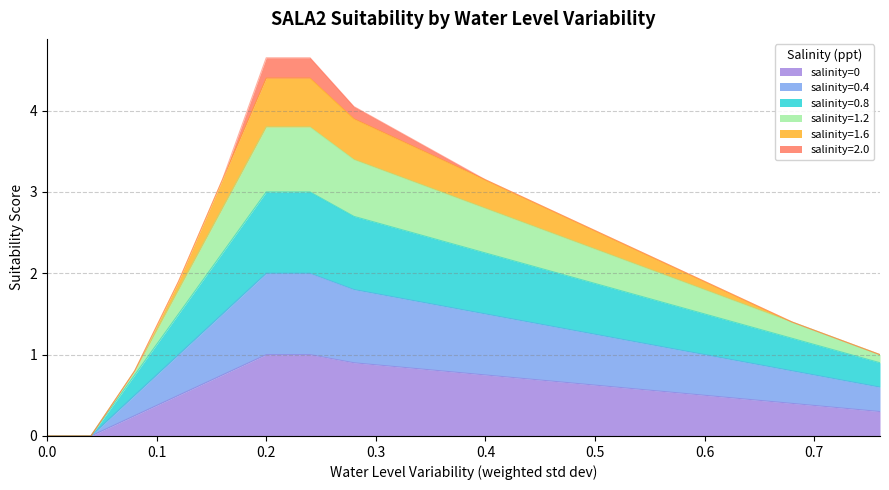

At which label is salinity=1.2 closest to 2?

0.12